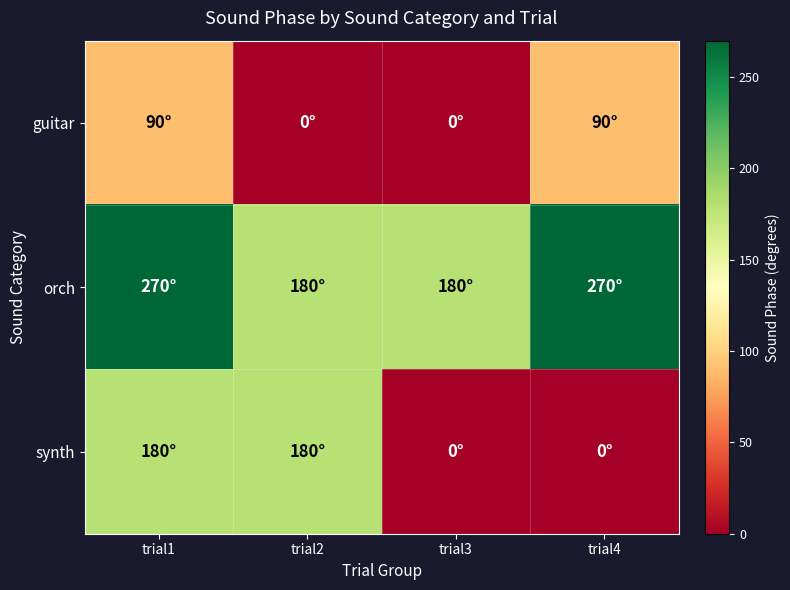

Reading right to left, transcribe all the data shown in this chart.

guitar: trial4=90	trial3=0	trial2=0	trial1=90
orch: trial4=270	trial3=180	trial2=180	trial1=270
synth: trial4=0	trial3=0	trial2=180	trial1=180